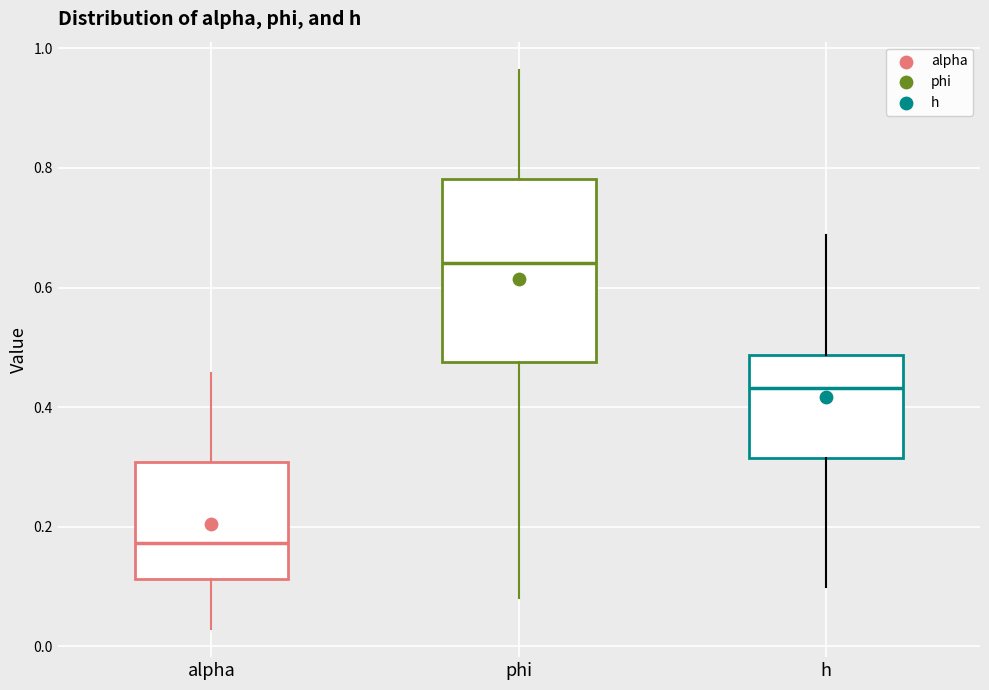

Where does the median line of the box for h sit on the y-axis? The values are not printed on the chart, so give them approximately, as read against the axis.

0.44